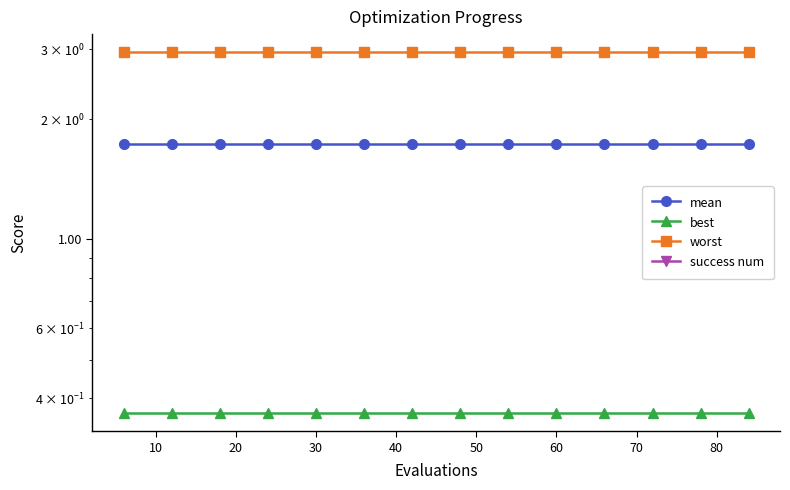

How many distinct data groups are displayed?

4